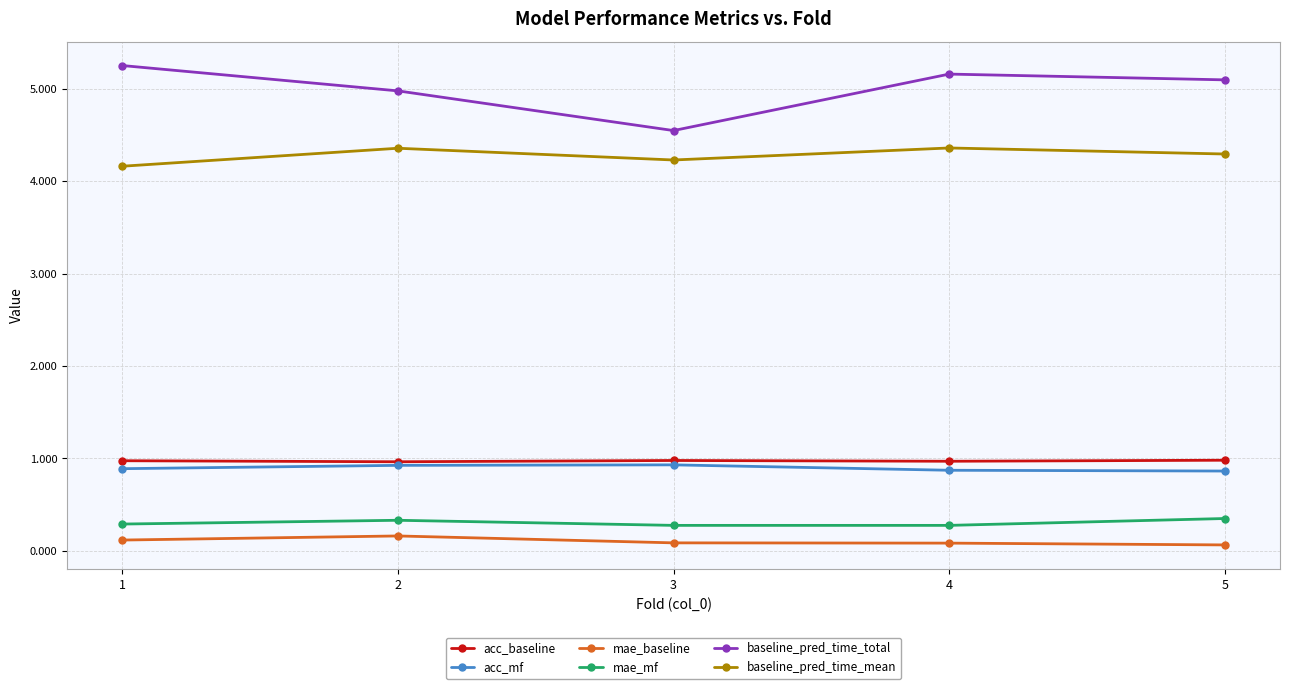

Which series has the largest total across all categories?

baseline_pred_time_total